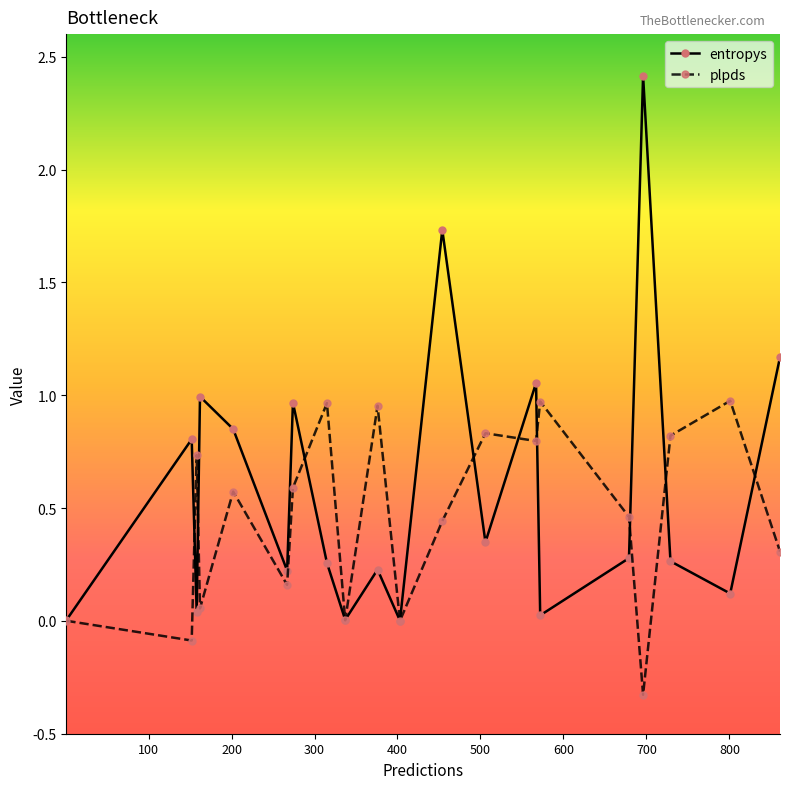

What are all the series names shown in the legend?

entropys, plpds